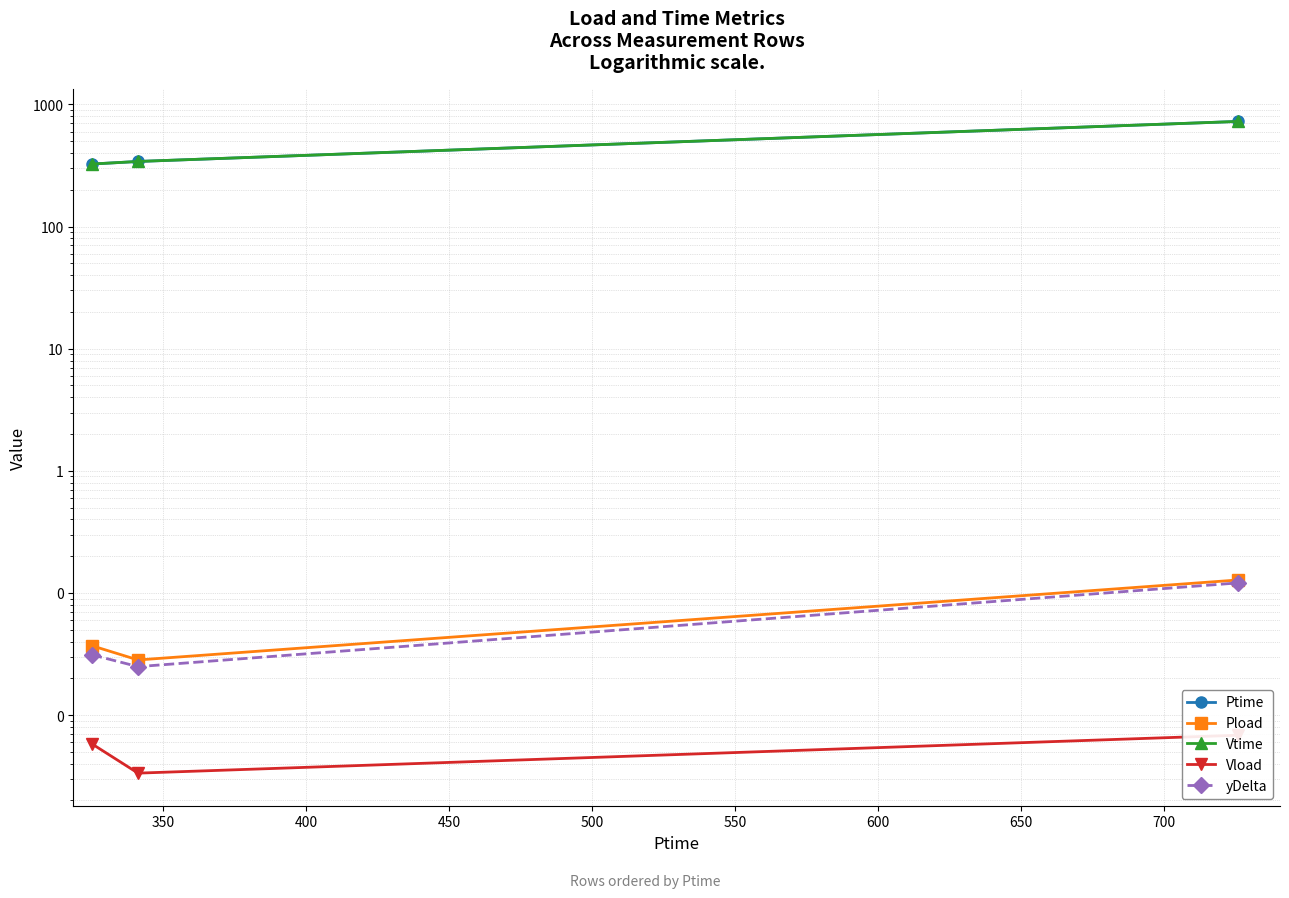

What is the difference between the maximum and minimum values in the Ptime series?

400.9